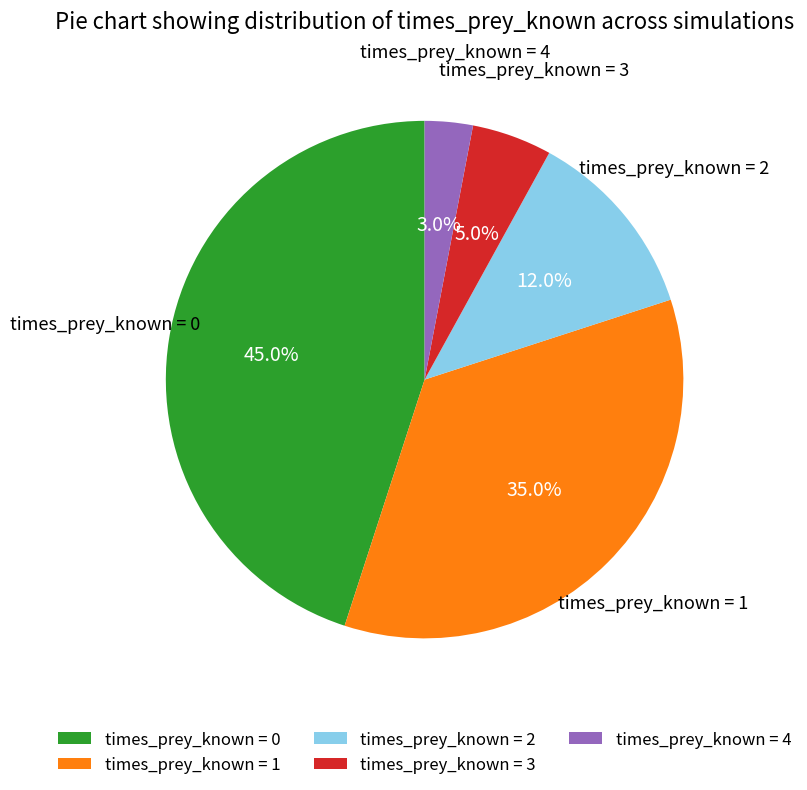

Rank the categories by value from highest to lowest.

times_prey_known = 0, times_prey_known = 1, times_prey_known = 2, times_prey_known = 3, times_prey_known = 4